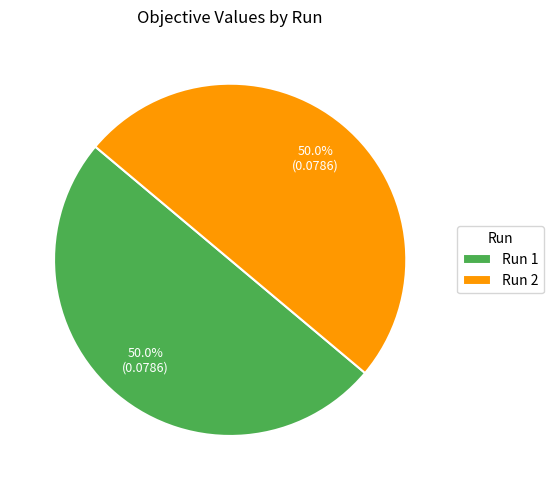

To the nearest percent, what is the average slice percentage?

50%